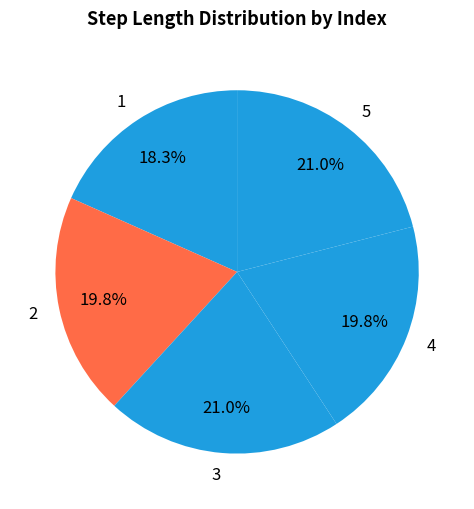

Which category has the smallest portion of the pie?

1